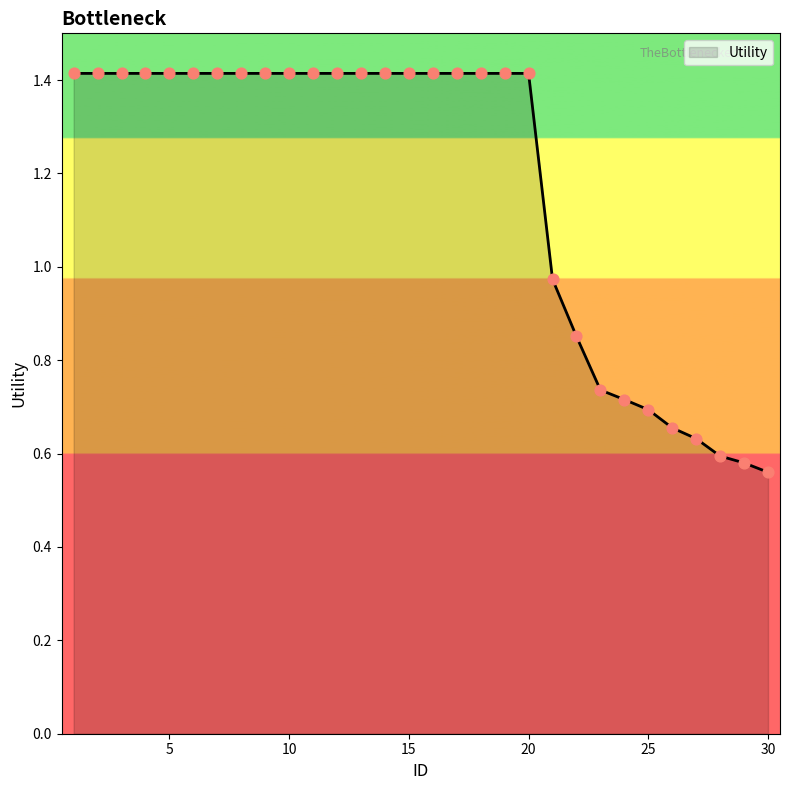

How many lines are shown in the chart?

1